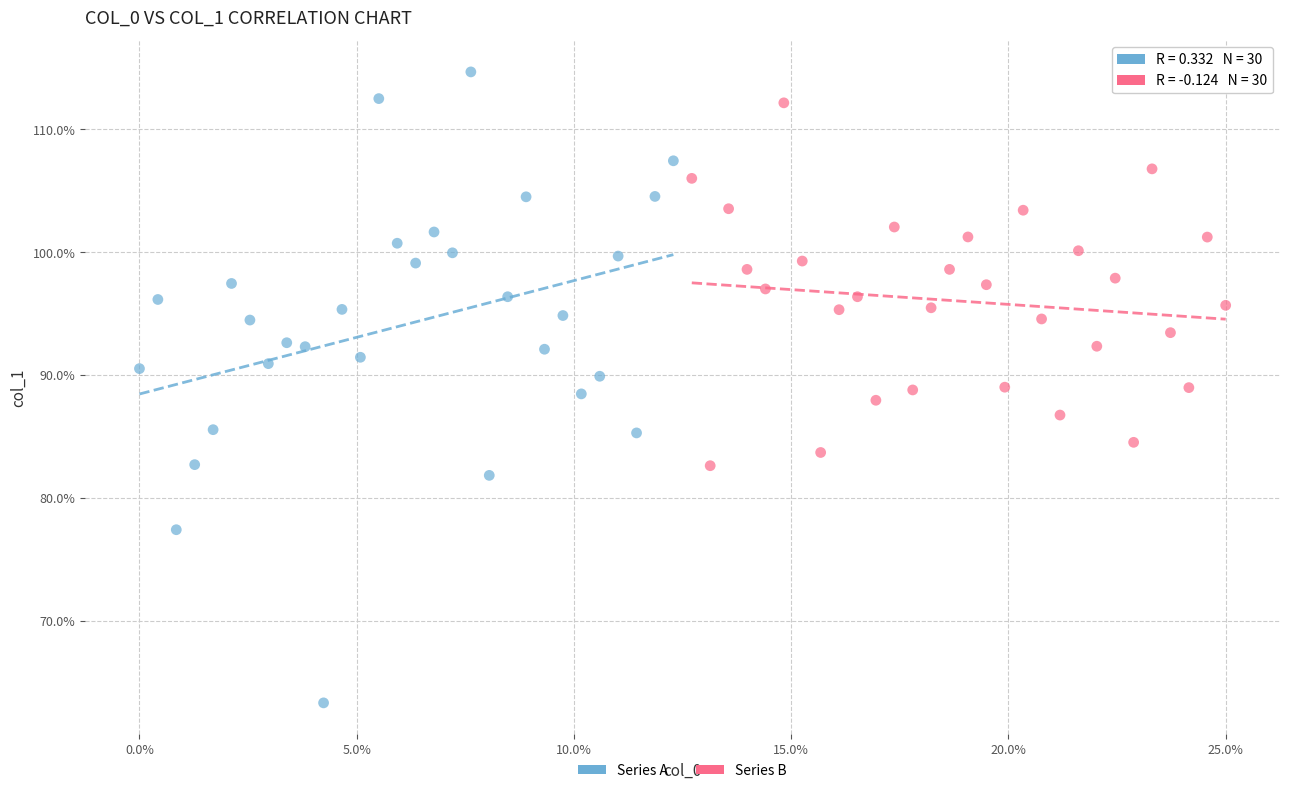

What are all the series names shown in the legend?

Series A, Series B